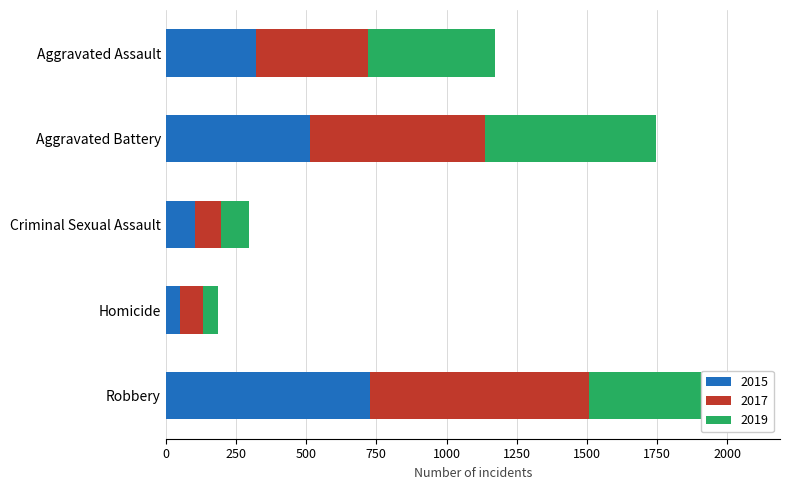

What is the total value across all series at Homicide?

185